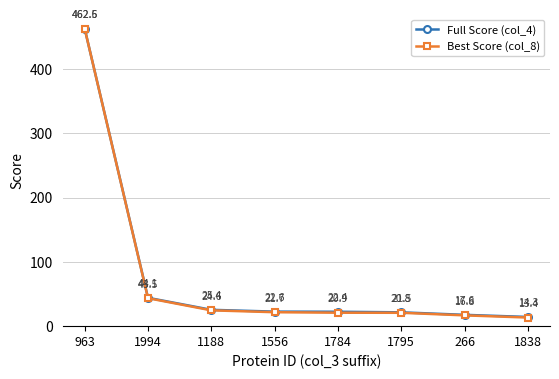

Which category has the highest value across all series?

963